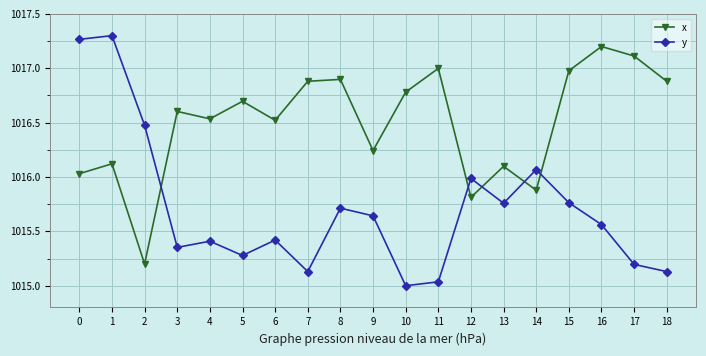

At which category does x reach its first local valley?

2